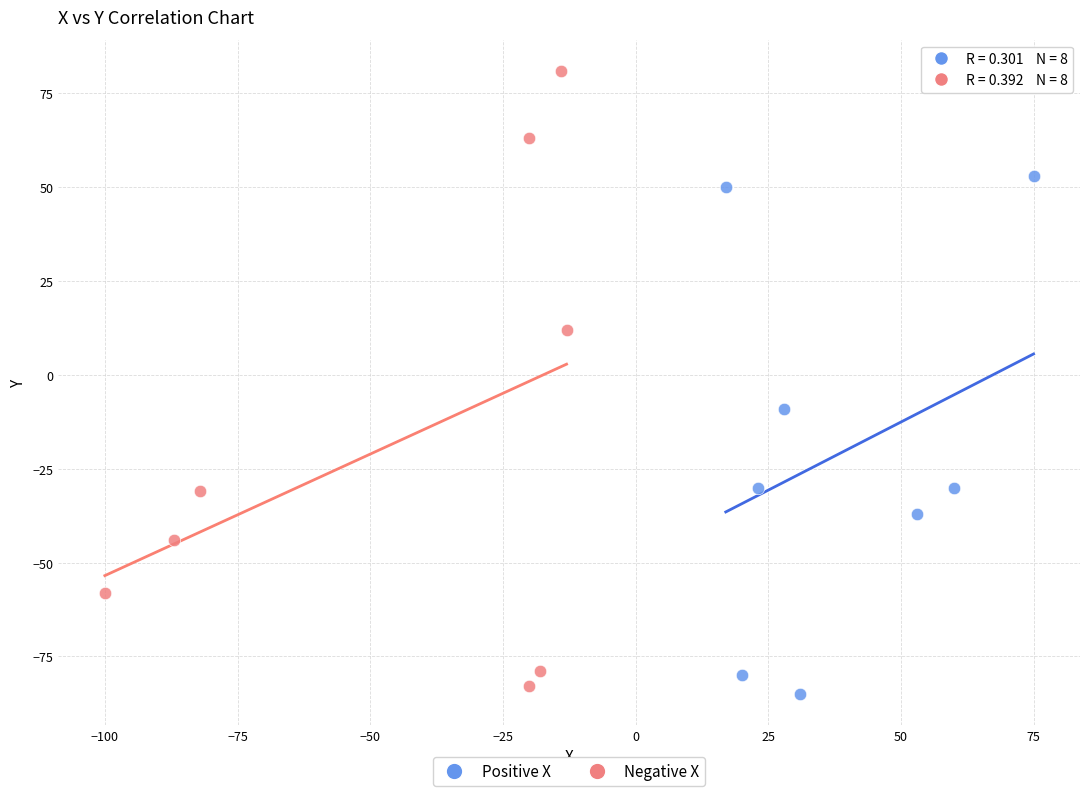

Which series has the largest Y range (max minus min)?

Negative X